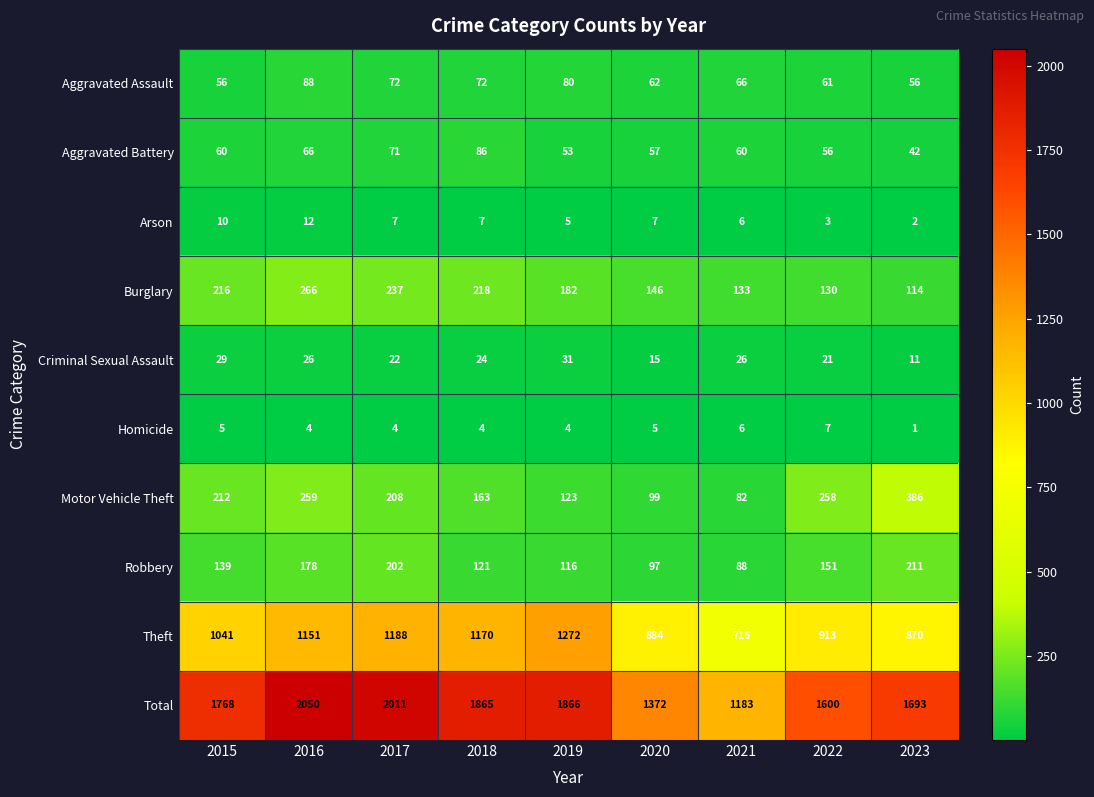

True or false: Homicide has a value of 7 at 2022.

True